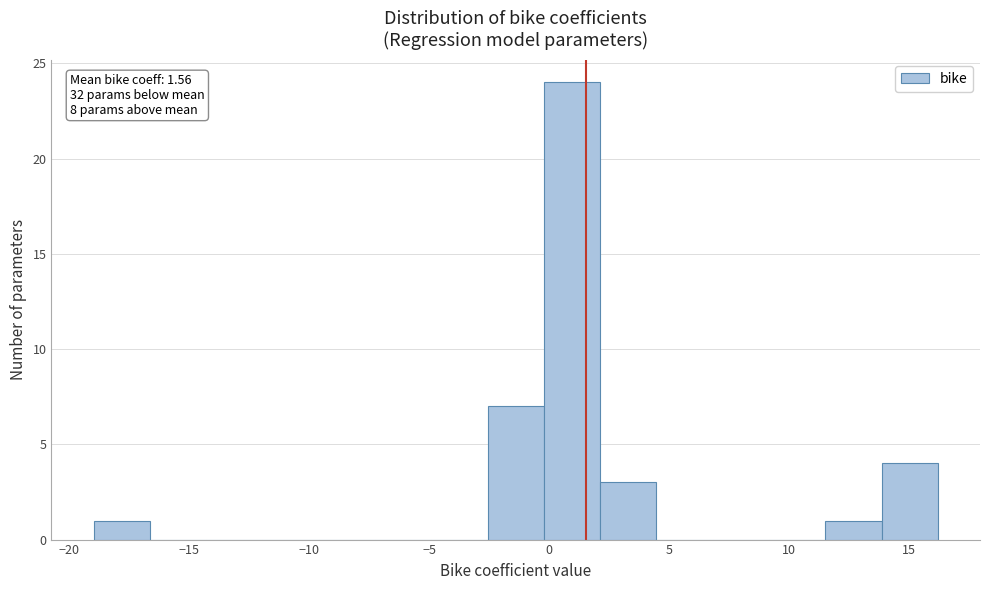

Over which range of the x-axis is the bar tallest?

0.0 to 2.0